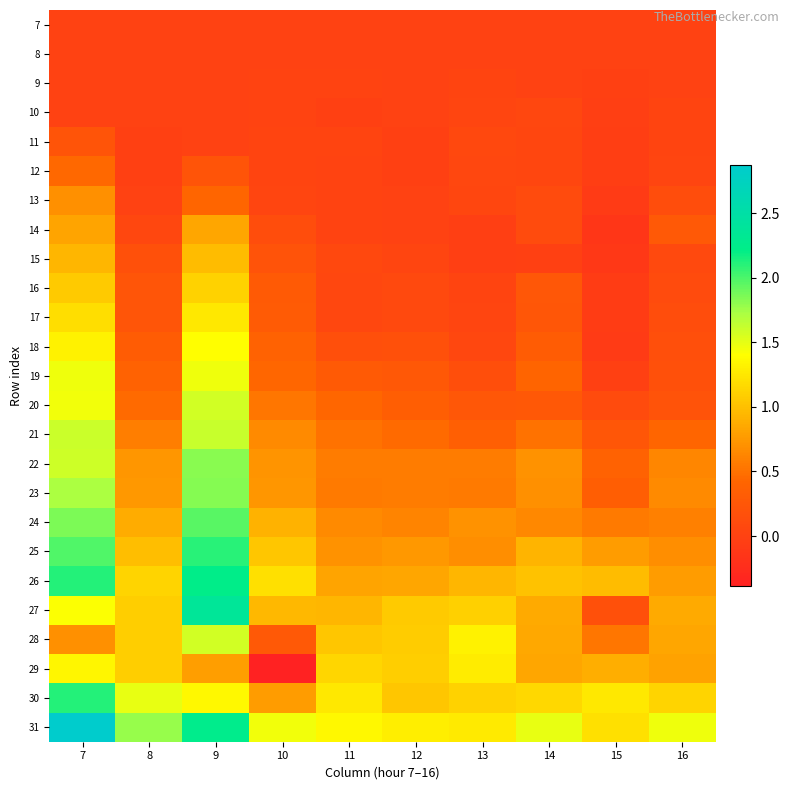

Reading left to right, what are all the values shown in this chart?

7: 7=0.0	8=0.0	9=0.0	10=0.0	11=0.0	12=0.0	13=0.0	14=0.0	15=0.0	16=0.0
8: 7=0.0	8=0.0	9=0.0	10=0.0	11=0.0	12=0.0	13=0.0	14=0.0	15=0.0	16=0.0
9: 7=0.0	8=0.0	9=0.0	10=0.0	11=0.0	12=0.0	13=0.0	14=0.0	15=-0.0	16=-0.0
10: 7=0.0	8=0.0	9=0.0	10=0.0	11=-0.0	12=-0.0	13=0.0	14=0.1	15=-0.0	16=0.0
11: 7=0.2	8=-0.0	9=0.0	10=0.0	11=0.0	12=-0.0	13=0.1	14=0.1	15=-0.0	16=0.0
12: 7=0.4	8=-0.0	9=0.2	10=0.0	11=0.0	12=-0.0	13=0.1	14=0.0	15=-0.0	16=0.0
13: 7=0.7	8=0.0	9=0.4	10=0.0	11=0.0	12=-0.0	13=0.1	14=0.1	15=-0.1	16=0.1
14: 7=0.8	8=0.1	9=0.8	10=0.1	11=0.0	12=0.0	13=-0.0	14=0.1	15=-0.1	16=0.3
15: 7=0.9	8=0.2	9=1.0	10=0.2	11=0.1	12=0.0	13=-0.0	14=-0.0	15=-0.1	16=0.1
16: 7=1.1	8=0.2	9=1.1	10=0.3	11=0.1	12=0.1	13=0.0	14=0.2	15=-0.1	16=0.1
17: 7=1.2	8=0.2	9=1.3	10=0.3	11=0.1	12=0.1	13=0.0	14=0.2	15=-0.1	16=0.1
18: 7=1.3	8=0.3	9=1.4	10=0.4	11=0.2	12=0.2	13=0.1	14=0.3	15=-0.1	16=0.2
19: 7=1.5	8=0.4	9=1.5	10=0.4	11=0.3	12=0.3	13=0.1	14=0.4	15=-0.0	16=0.2
20: 7=1.5	8=0.5	9=1.6	10=0.5	11=0.4	12=0.3	13=0.3	14=0.3	15=0.1	16=0.2
21: 7=1.6	8=0.6	9=1.6	10=0.7	11=0.5	12=0.5	13=0.4	14=0.5	15=0.2	16=0.4
22: 7=1.6	8=0.7	9=1.8	10=0.7	11=0.6	12=0.6	13=0.6	14=0.7	15=0.4	16=0.6
23: 7=1.7	8=0.8	9=1.8	10=0.7	11=0.6	12=0.6	13=0.6	14=0.7	15=0.3	16=0.7
24: 7=1.9	8=0.9	9=2.0	10=0.9	11=0.7	12=0.6	13=0.7	14=0.7	15=0.6	16=0.6
25: 7=2.0	8=1.0	9=2.1	10=1.0	11=0.7	12=0.7	13=0.7	14=0.9	15=0.8	16=0.7
26: 7=2.1	8=1.1	9=2.2	10=1.2	11=0.8	12=0.8	13=0.9	14=1.0	15=1.0	16=0.8
27: 7=1.4	8=1.1	9=2.4	10=0.9	11=0.9	12=1.1	13=1.1	14=0.9	15=0.2	16=0.9
28: 7=0.7	8=1.1	9=1.6	10=0.3	11=1.0	12=1.1	13=1.3	14=0.8	15=0.5	16=0.8
29: 7=1.3	8=1.1	9=0.8	10=-0.4	11=1.1	12=1.1	13=1.3	14=0.8	15=0.9	16=0.8
30: 7=2.1	8=1.5	9=1.4	10=0.8	11=1.3	12=1.0	13=1.1	14=1.2	15=1.3	16=1.1
31: 7=2.9	8=1.8	9=2.3	10=1.5	11=1.4	12=1.3	13=1.3	14=1.5	15=1.2	16=1.5